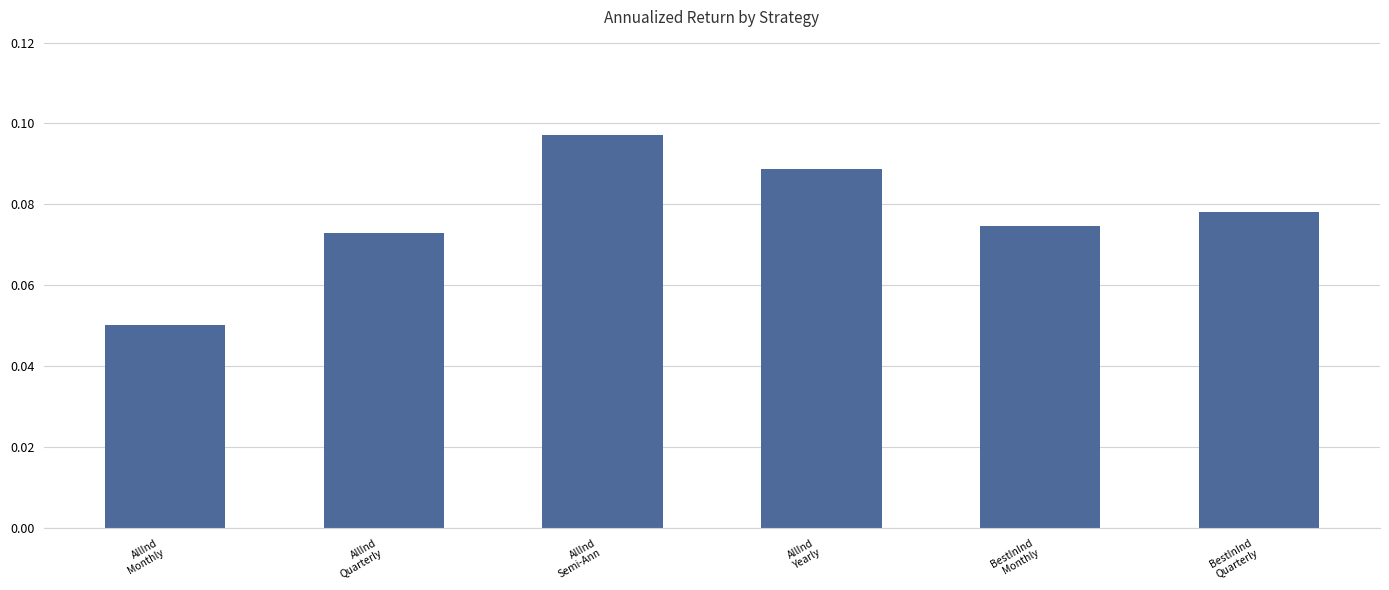

What is the sum of all values?

0.5